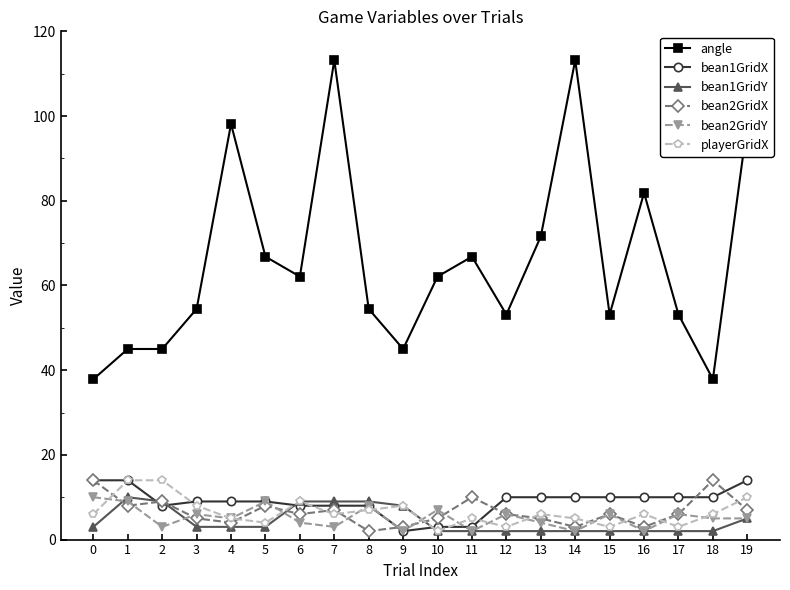

At how many categories does at least one series exceed 104?

2